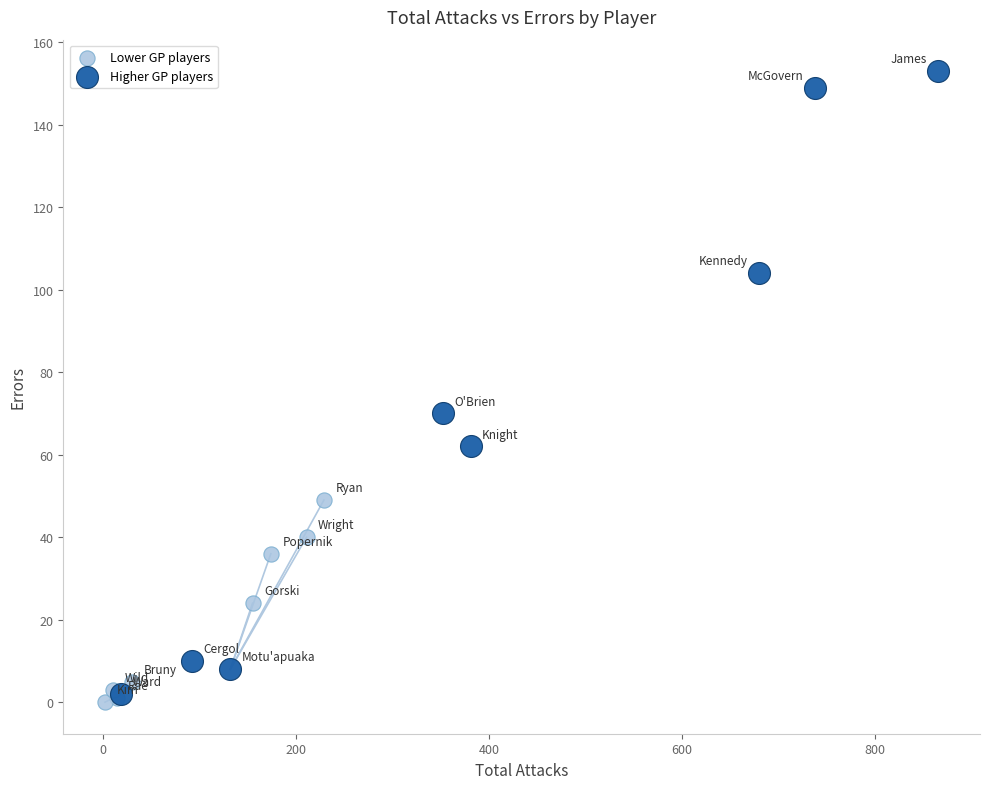

Which series has the largest Y range (max minus min)?

Higher GP players